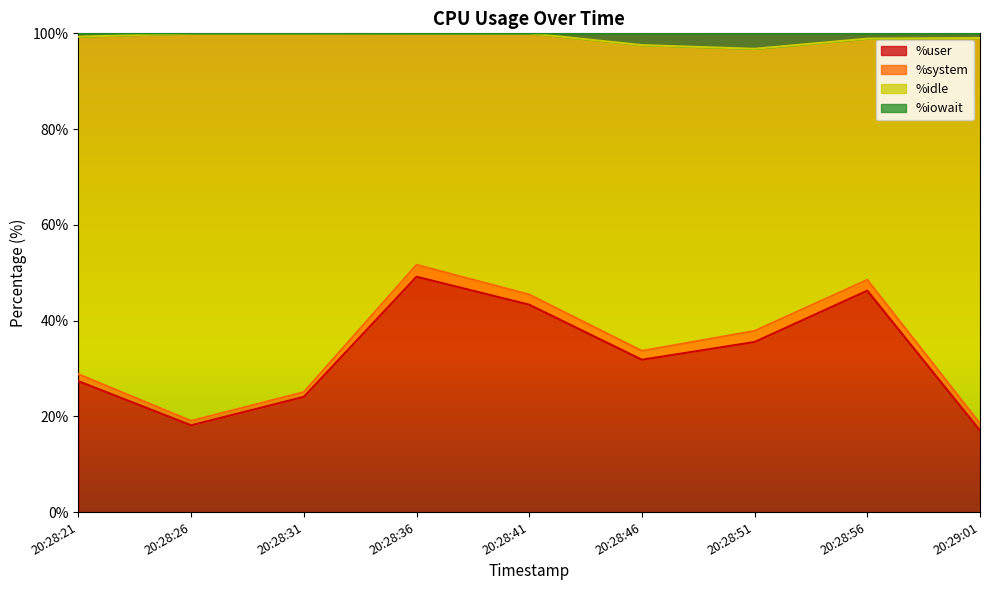

What is the difference between the %user values at 20:28:56 and 20:29:01?

29.2